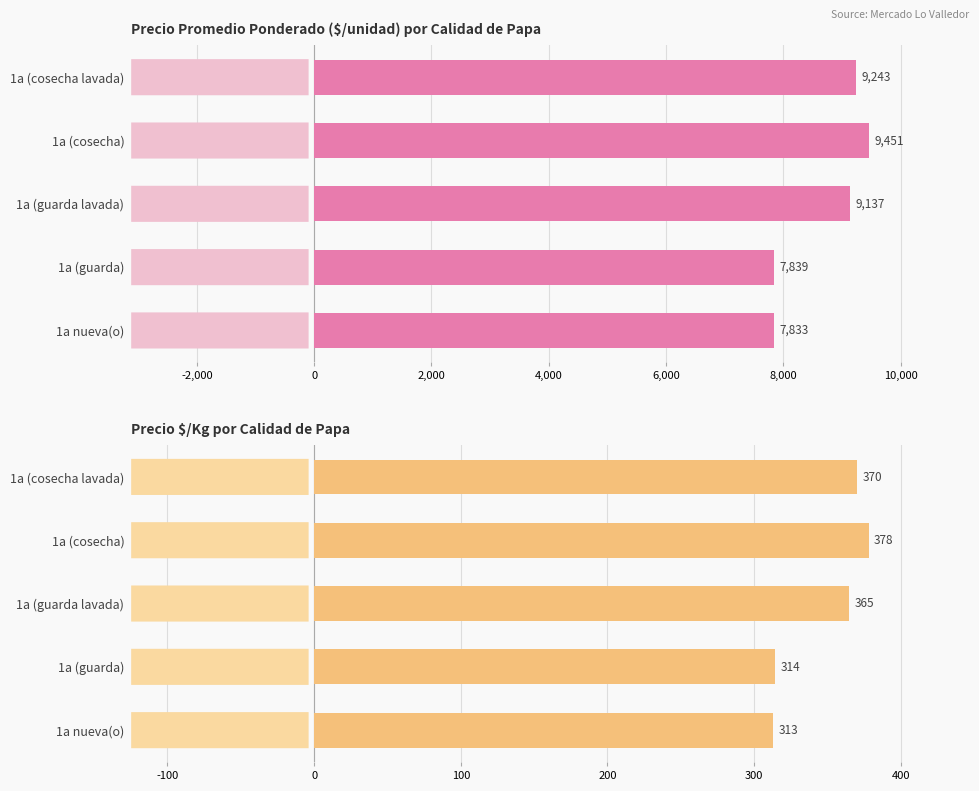

What is the value of the Precio $/Kg bar at the 1st from the left?

370